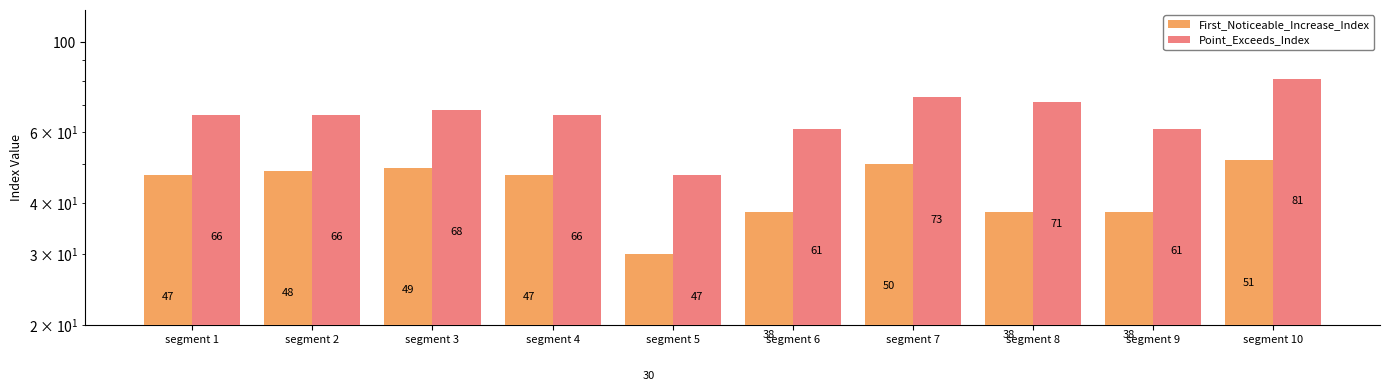

Which category has the lowest value across all series?

segment 5